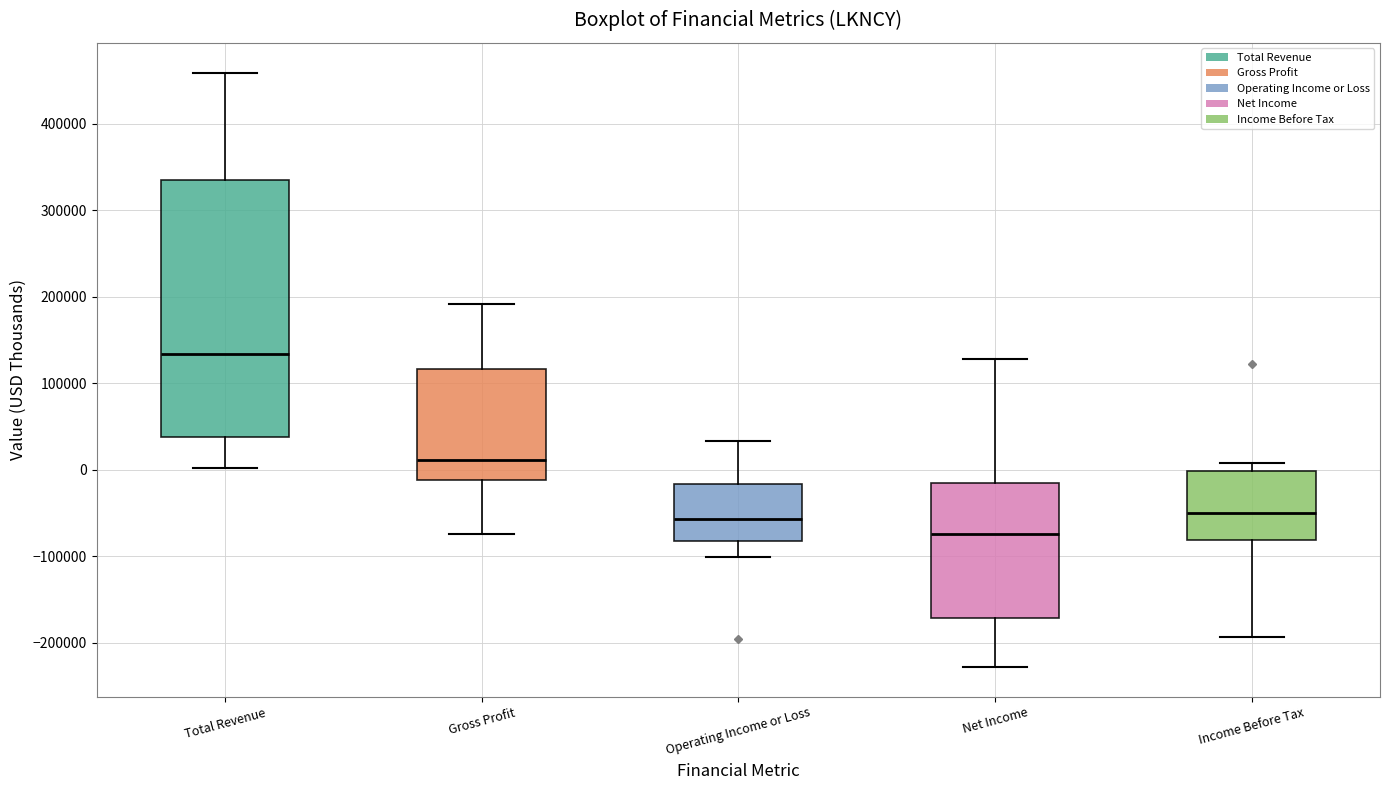

Reading left to right, read every box against the y-axis: the position of its median line, the range the box covers, and the ends of its whiskers. The values are not printed on the chart, so give them approximately, as read against the axis.

Total Revenue: median 130000, box 40000 to 330000, whiskers 0 to 460000
Gross Profit: median 10000, box -10000 to 120000, whiskers -70000 to 190000
Operating Income or Loss: median -60000, box -80000 to -20000, whiskers -100000 to 30000
Net Income: median -70000, box -170000 to -20000, whiskers -230000 to 130000
Income Before Tax: median -50000, box -80000 to 0, whiskers -190000 to 10000